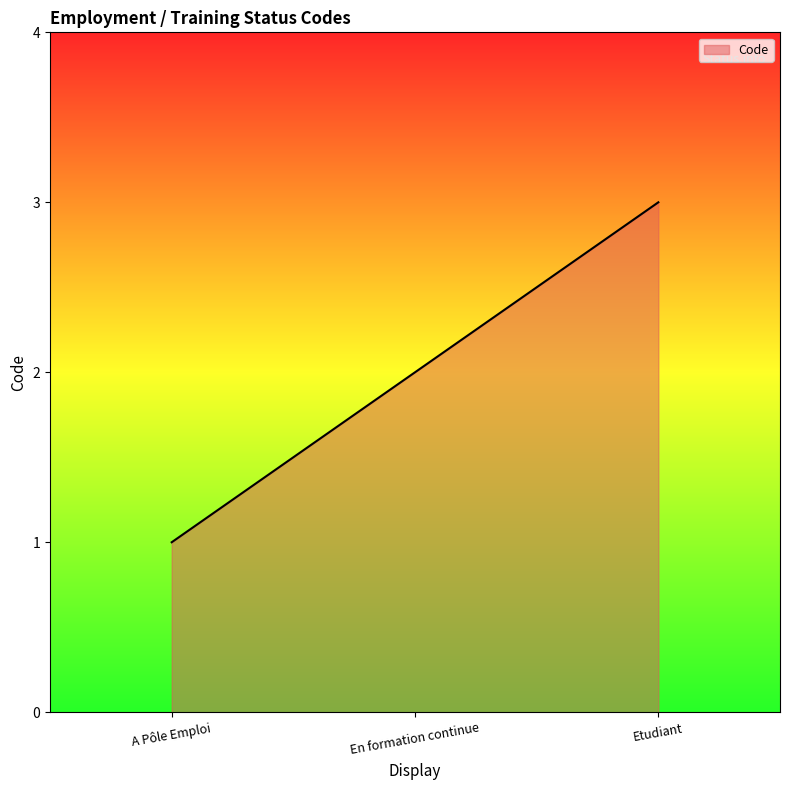

List the labels in order of value, smallest first.

A Pôle Emploi, En formation continue, Etudiant